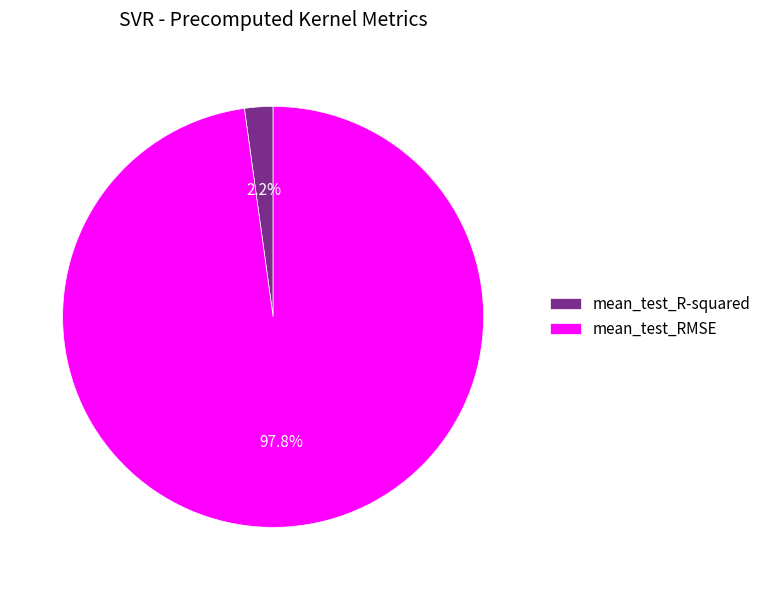

Which slice is the largest?

mean_test_RMSE